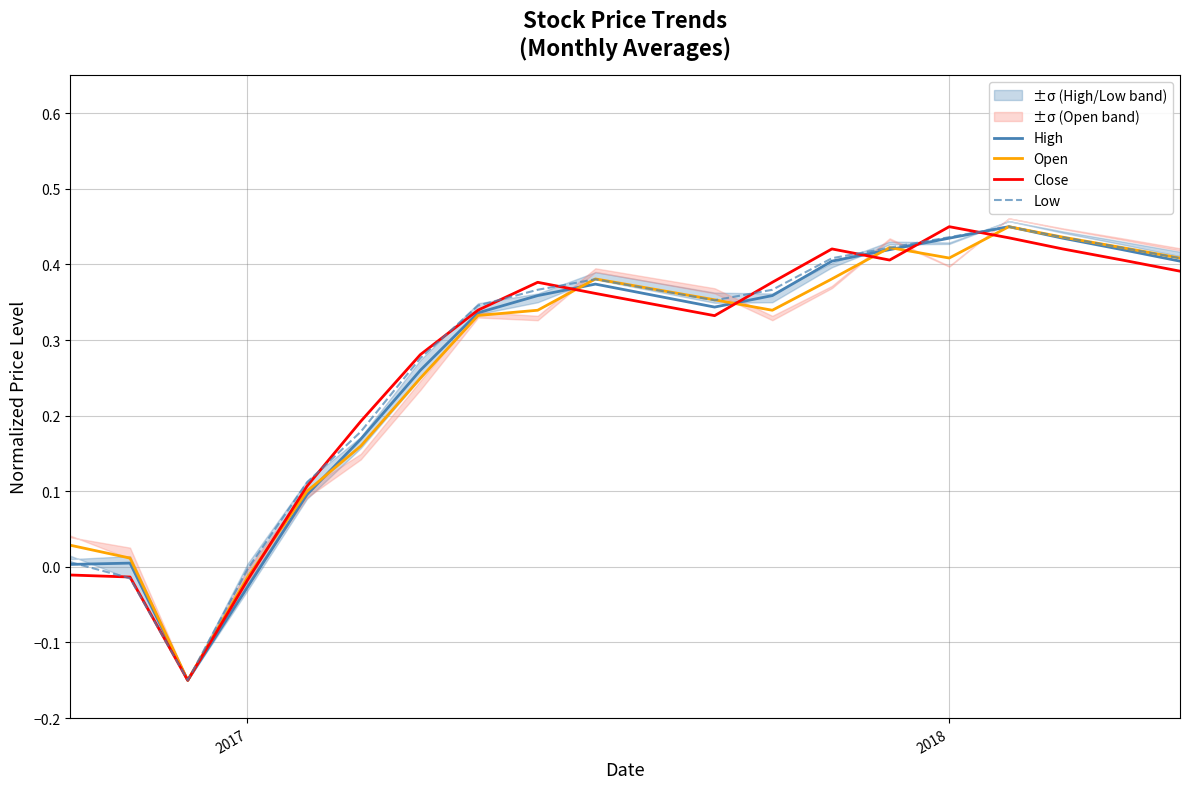

The value of Low at 2018 is 0.8. True or false?

False